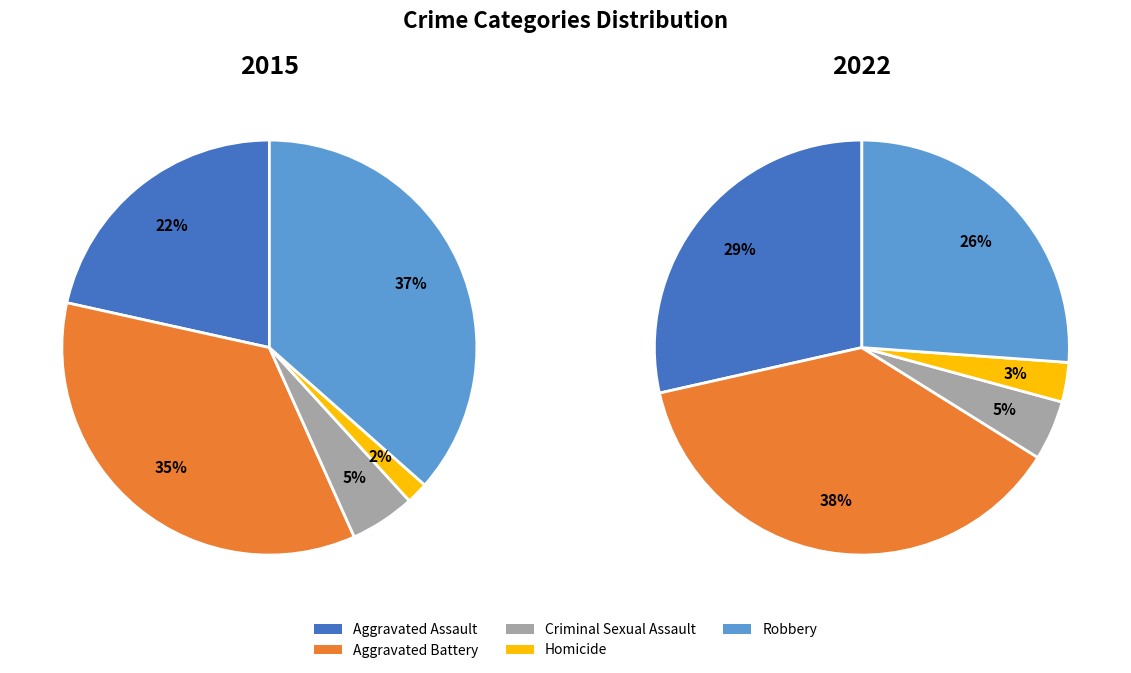

Which series changed the most between Homicide and Robbery?

2015